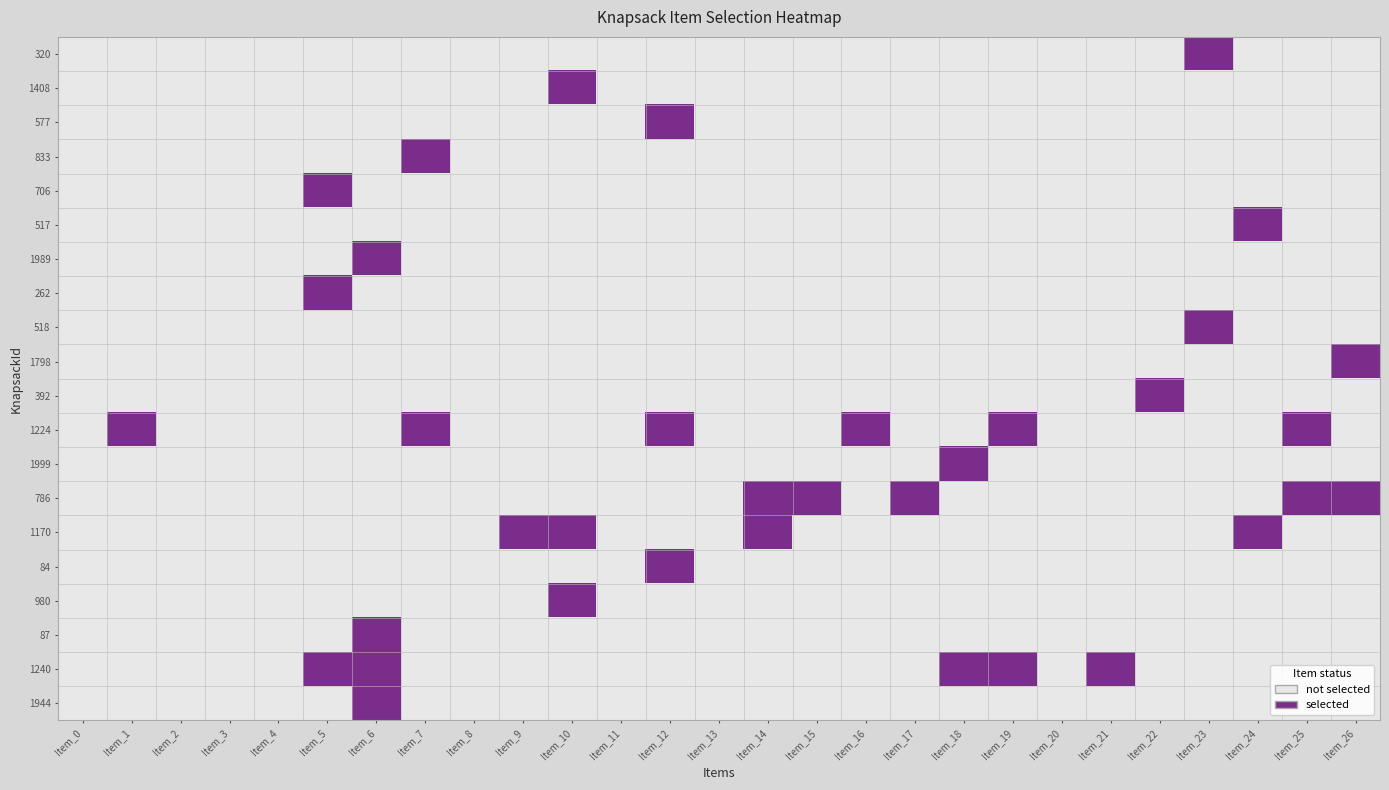

How many distinct data groups are displayed?

20